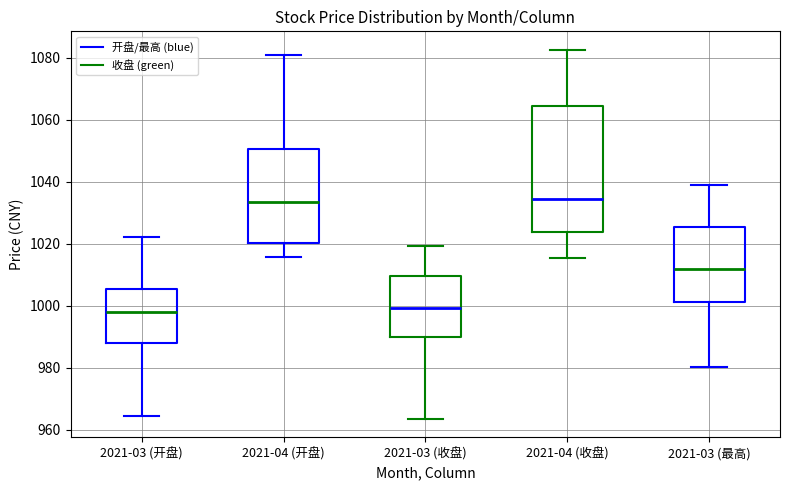

Reading left to right, transcribe this box plot: for each box, give where its median line is, the range the box spans, and where its two whiskers end, as read against the y-axis. The values are not printed on the chart, so give them approximately, as read against the axis.

2021-03 (开盘): median 998, box 988 to 1006, whiskers 964 to 1022
2021-04 (开盘): median 1034, box 1020 to 1050, whiskers 1016 to 1080
2021-03 (收盘): median 1000, box 990 to 1010, whiskers 964 to 1020
2021-04 (收盘): median 1034, box 1024 to 1064, whiskers 1016 to 1082
2021-03 (最高): median 1012, box 1002 to 1026, whiskers 980 to 1038